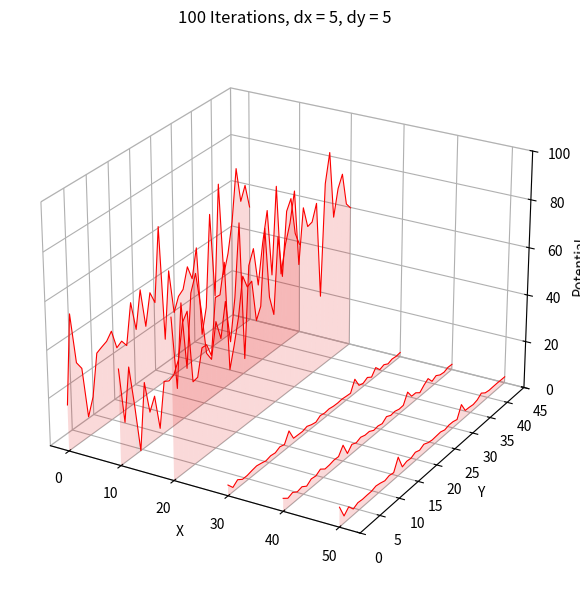

Is it true that test_loss equals -0.1 at 17?

False